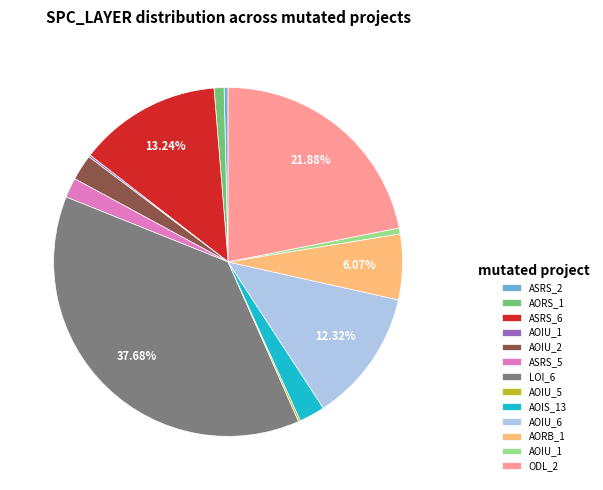

Does any single category account for the majority?

No